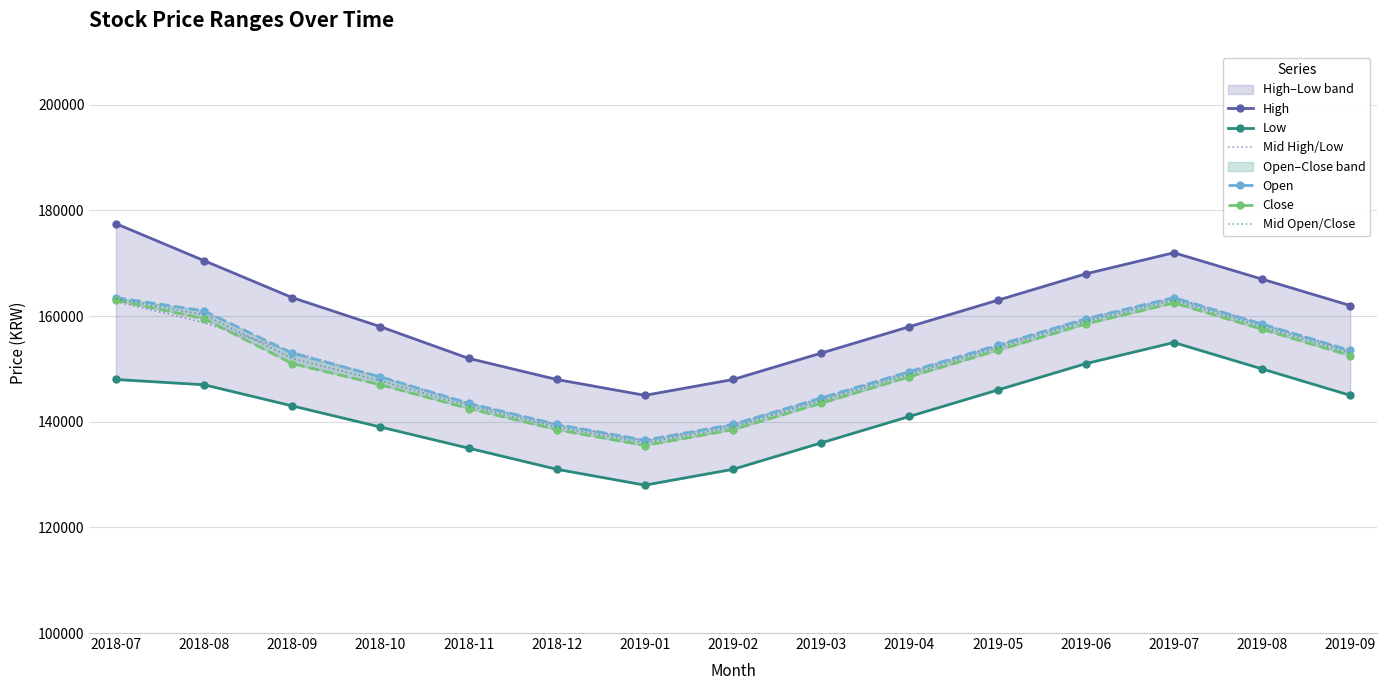

How many values in the Low series are below 143000?

7